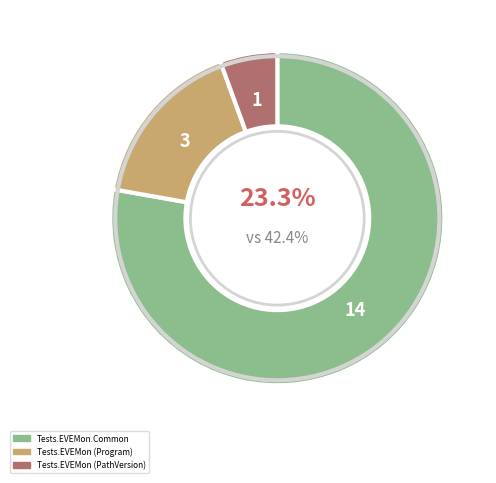

What is the largest slice in the pie chart?

Tests.EVEMon.Common